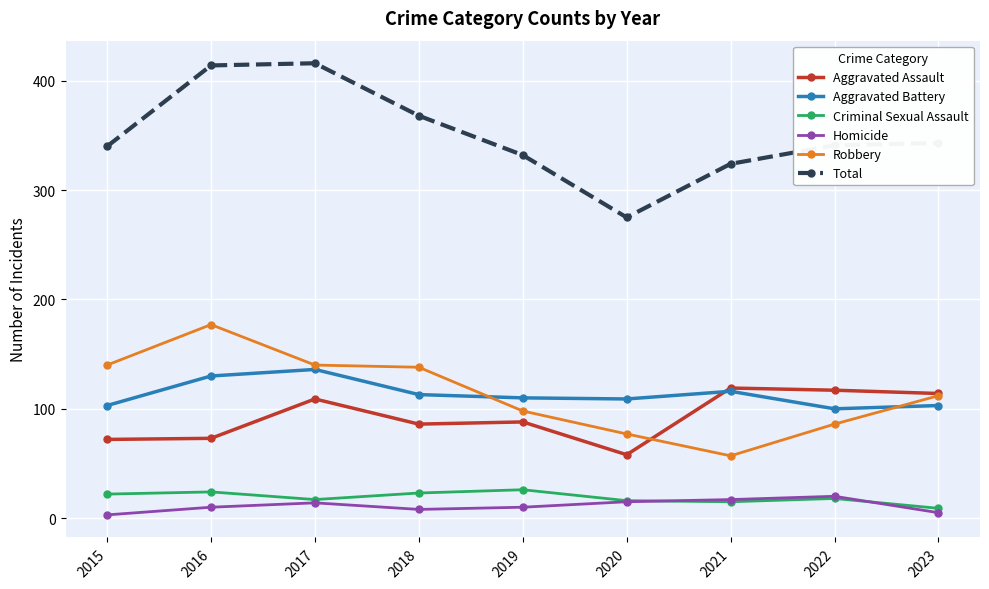

At which category does Criminal Sexual Assault reach its first local valley?

2017